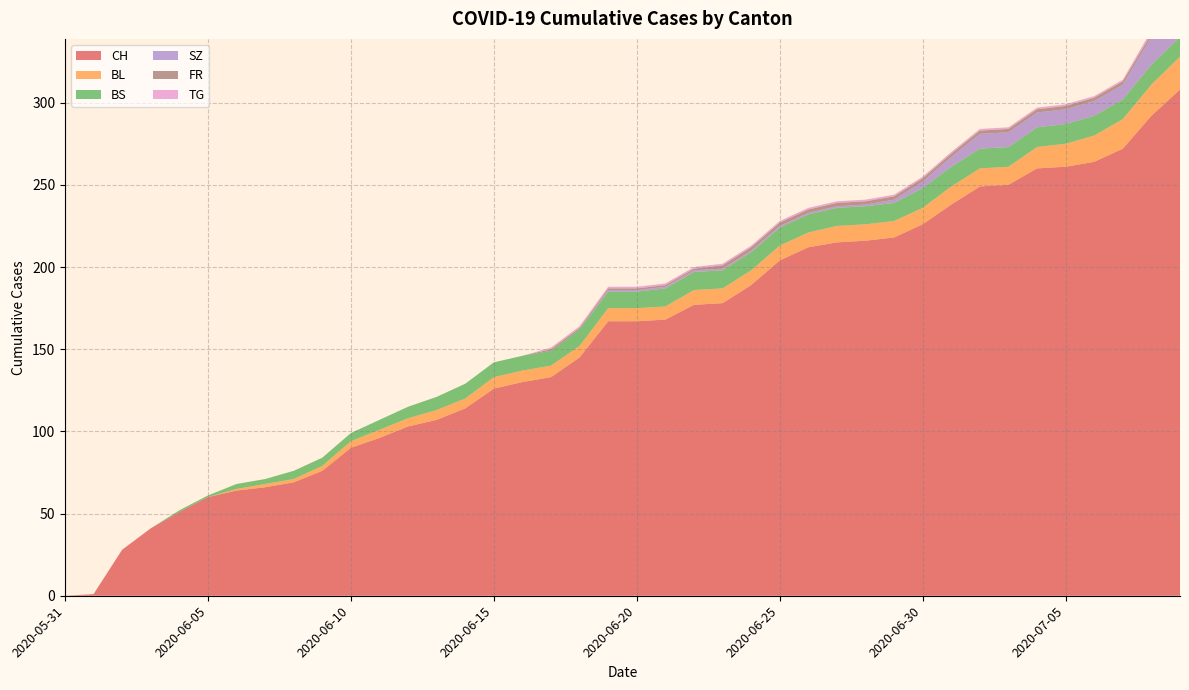

Reading right to left, extract all data points from this chart.

CH: 308	292	272	264	261	260	250	249	238	226	218	216	215	212	204	189	178	177	168	167	167	145	133	130	126	114	107	103	96	90	76	69	66	64	60	51	41	28	1	0
BL: 20	19	18	16	14	13	11	11	11	10	10	10	10	9	9	9	9	9	8	8	8	7	7	7	7	6	6	5	5	4	3	2	2	1	0	0	0	0	0	0
BS: 12	12	12	12	12	12	12	12	12	12	11	11	11	11	11	11	11	11	11	10	10	10	9	9	9	9	8	7	6	5	5	5	3	3	1	1	0	0	0	0
SZ: 17	17	9	9	9	9	9	9	6	4	2	1	1	1	1	1	1	1	1	1	1	0	0	0	0	0	0	0	0	0	0	0	0	0	0	0	0	0	0	0
FR: 2	2	2	2	2	2	2	2	2	2	2	2	2	2	2	2	2	1	1	1	1	1	1	0	0	0	0	0	0	0	0	0	0	0	0	0	0	0	0	0
TG: 2	2	1	1	1	1	1	1	1	1	1	1	1	1	1	1	1	1	1	1	1	1	1	0	0	0	0	0	0	0	0	0	0	0	0	0	0	0	0	0